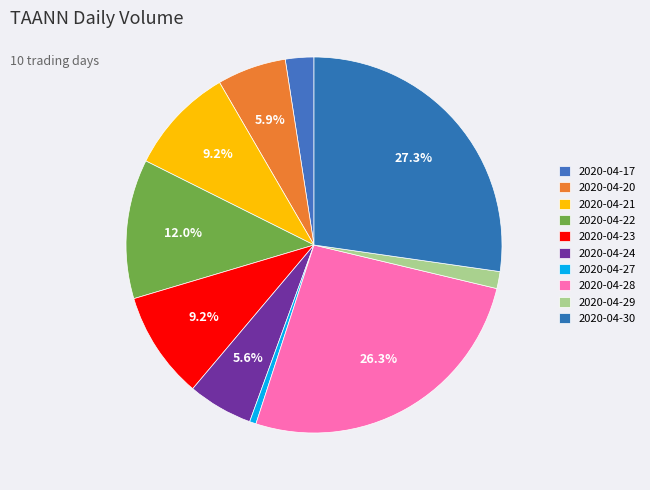

What is the ratio of the value at 2020-04-20 to the value at 2020-04-22?

0.5